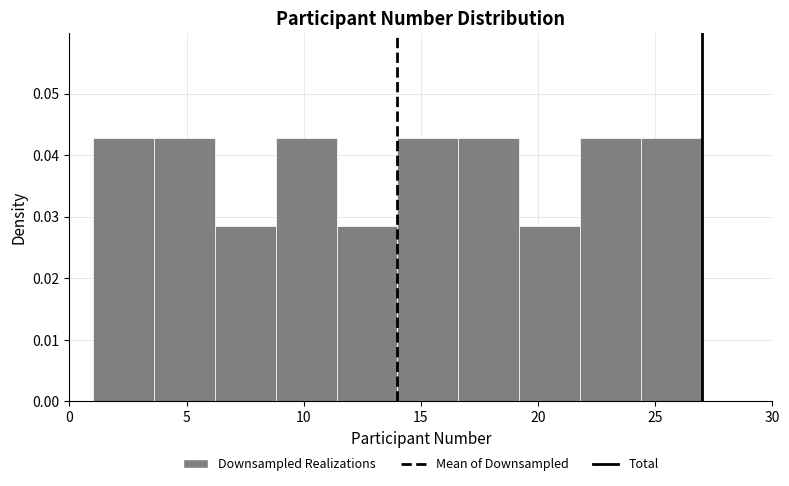

Reading left to right, transcribe this chart: for each bar, give the range it covers on the x-axis and its height. Neither the bar edges nor the heights are printed on the chart, so give them approximately, as read against the axes.

1.0 to 3.6: 0.043
3.6 to 6.2: 0.043
6.2 to 8.8: 0.028
8.8 to 11.4: 0.043
11.4 to 14.0: 0.028
14.0 to 16.6: 0.043
16.6 to 19.2: 0.043
19.2 to 21.8: 0.028
21.8 to 24.4: 0.043
24.4 to 27.0: 0.043